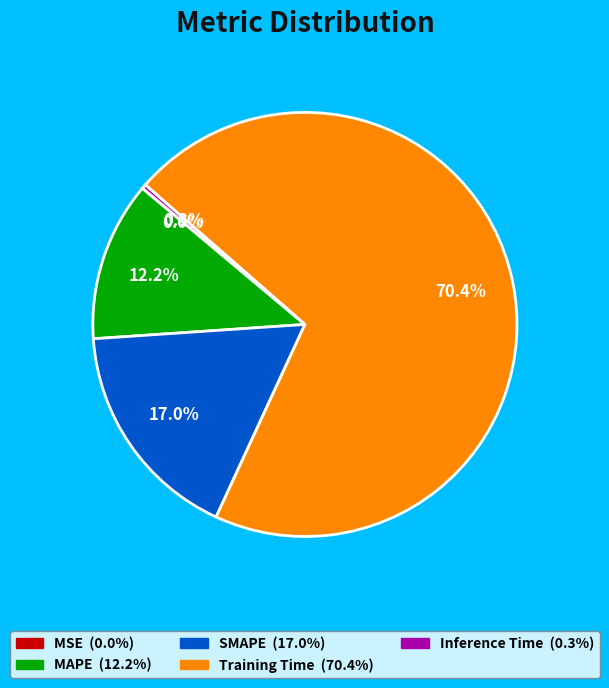

Which category accounts for the majority?

Training Time